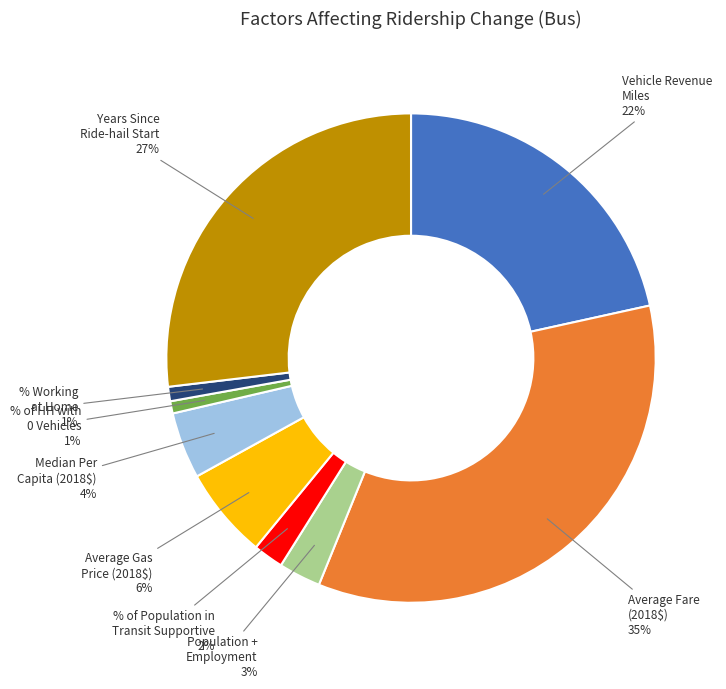

Is there any slice that represents more than half of the pie?

No